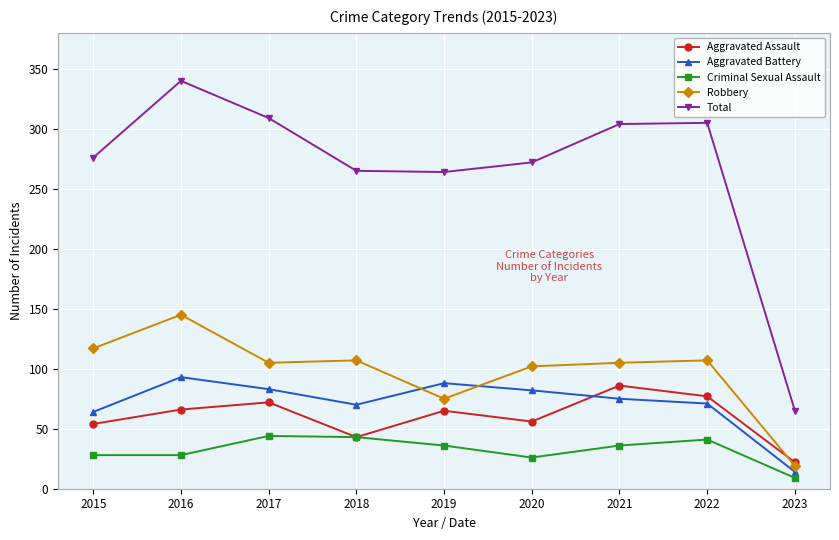

List the series in order of their peak value, highest first.

Total, Robbery, Aggravated Battery, Aggravated Assault, Criminal Sexual Assault